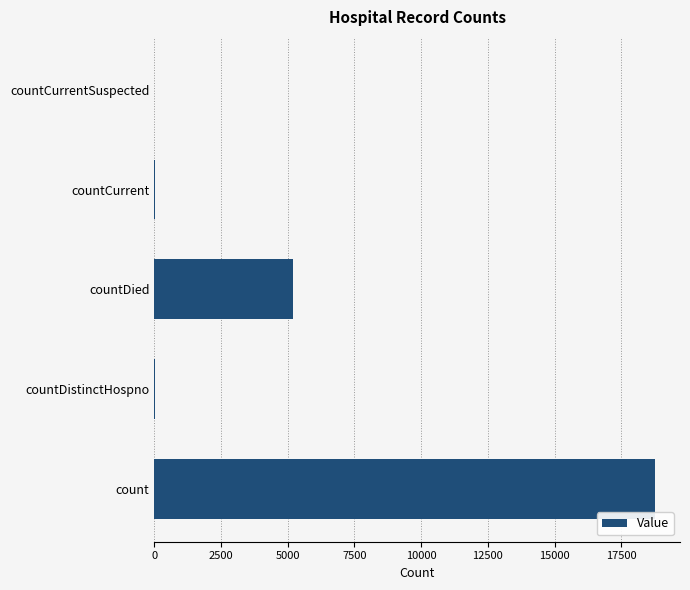

Count the number of categories in the chart.

5